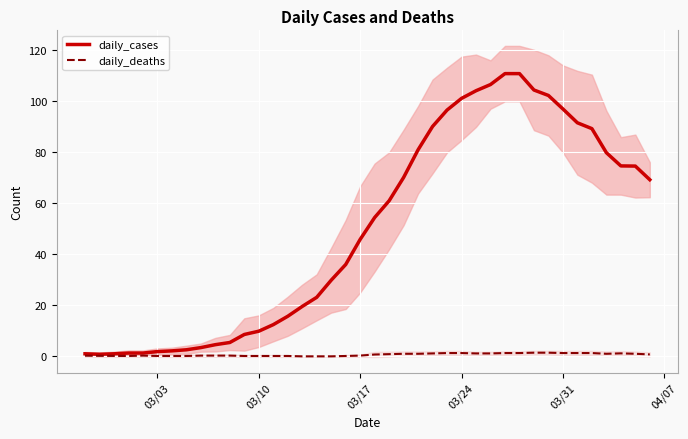

True or false: daily_deaths has a value of 0.1 at 03/31.

False